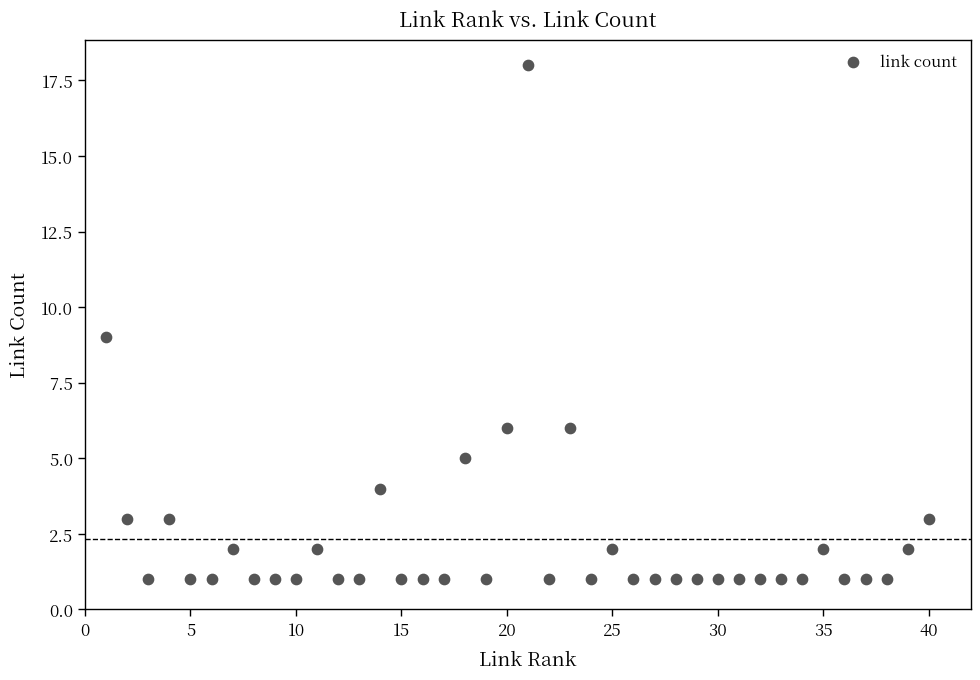

What is the range of Y values (max minus min)?

17